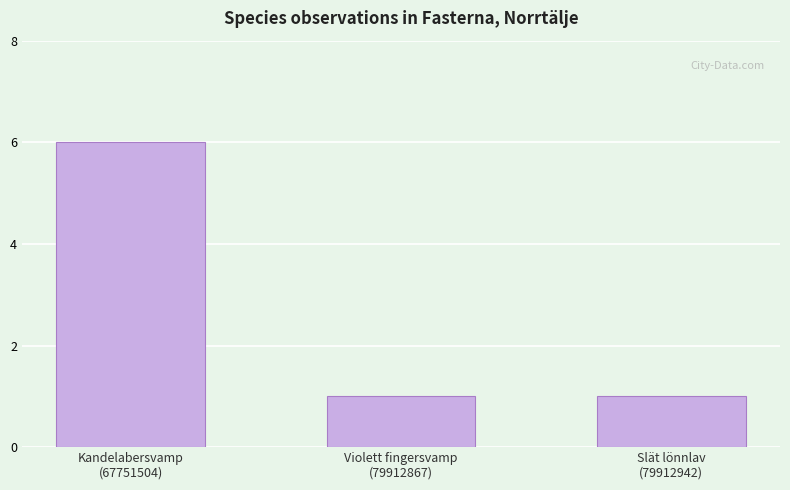

What is the value of the 3rd bar from the left?

1